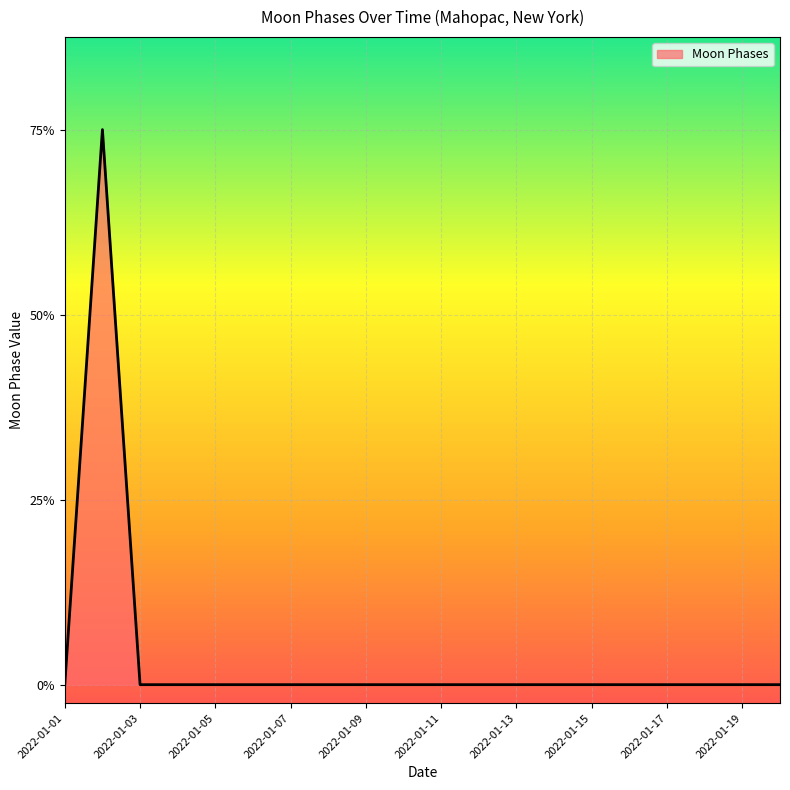

Is this an area chart (filled region under the line)?

Yes